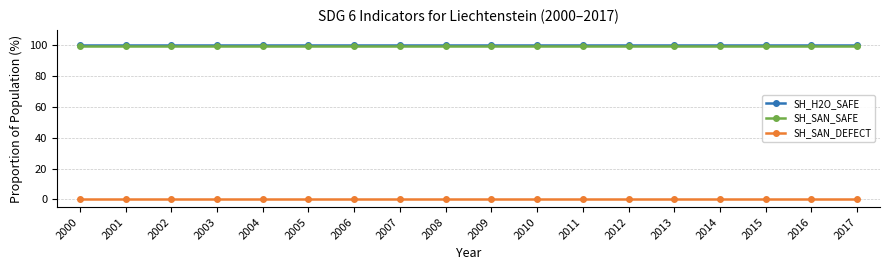

Reading left to right, list all the values displayed in this chart.

SH_H2O_SAFE: 2000=100.0	2001=100.0	2002=100.0	2003=100.0	2004=100.0	2005=100.0	2006=100.0	2007=100.0	2008=100.0	2009=100.0	2010=100.0	2011=100.0	2012=100.0	2013=100.0	2014=100.0	2015=100.0	2016=100.0	2017=100.0
SH_SAN_SAFE: 2000=99.7	2001=99.7	2002=99.7	2003=99.7	2004=99.7	2005=99.7	2006=99.7	2007=99.7	2008=99.7	2009=99.7	2010=99.7	2011=99.7	2012=99.7	2013=99.7	2014=99.7	2015=99.7	2016=99.7	2017=99.7
SH_SAN_DEFECT: 2000=0.0	2001=0.0	2002=0.0	2003=0.0	2004=0.0	2005=0.0	2006=0.0	2007=0.0	2008=0.0	2009=0.0	2010=0.0	2011=0.0	2012=0.0	2013=0.0	2014=0.0	2015=0.0	2016=0.0	2017=0.0